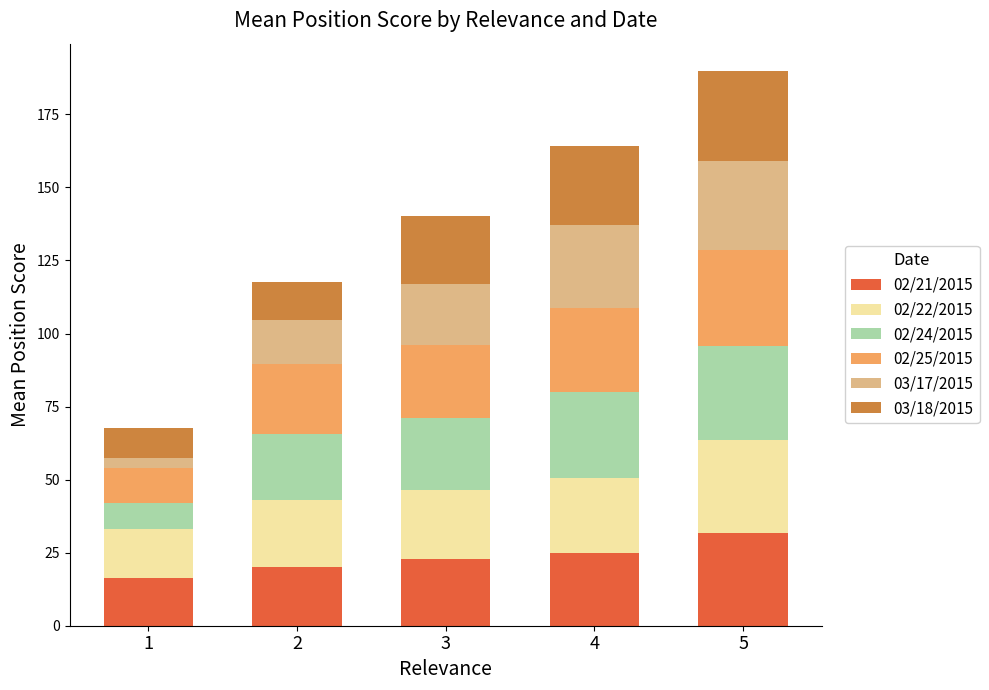

The value of 02/21/2015 at 1 is 16.4. True or false?

True